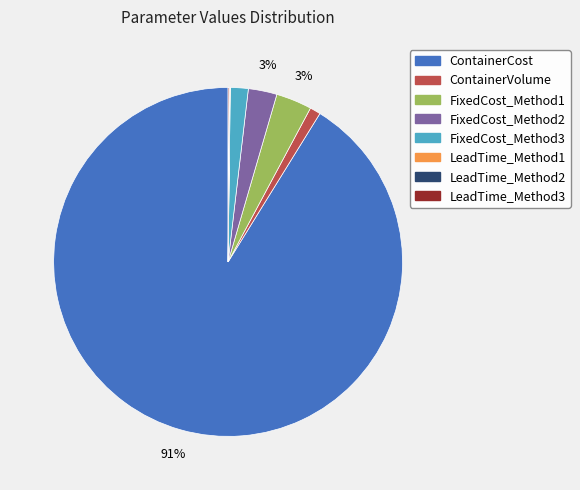

Does ContainerCost account for over 50% of the chart?

Yes